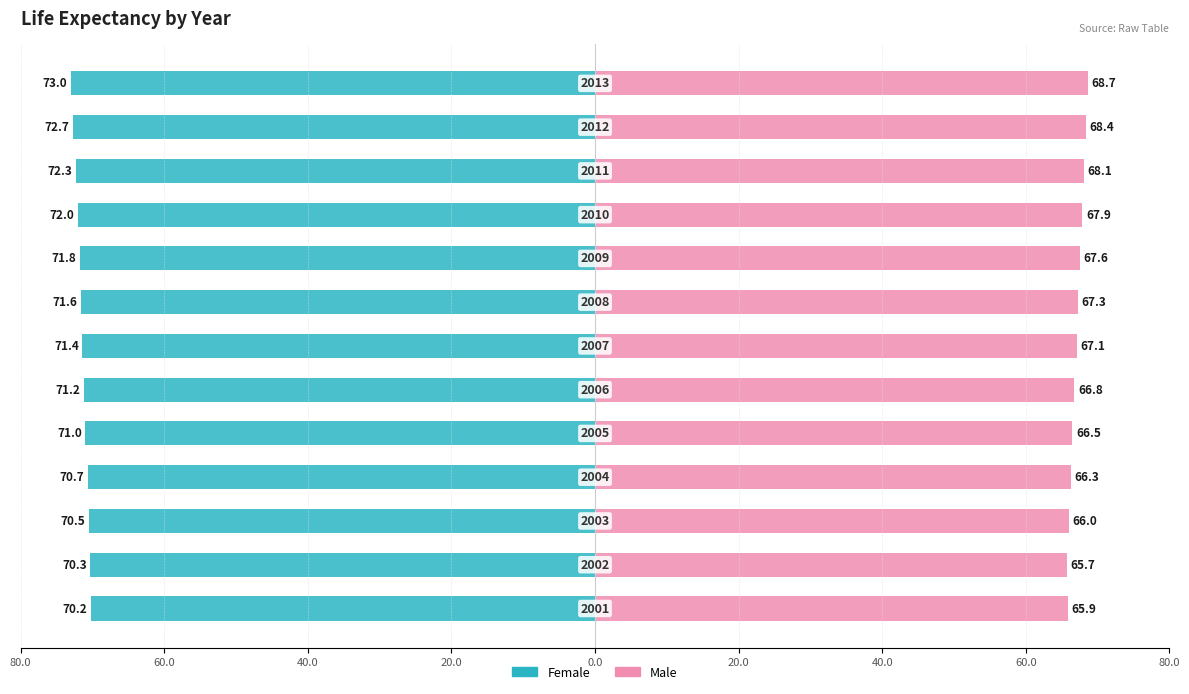

How many bars are there in each group?

2